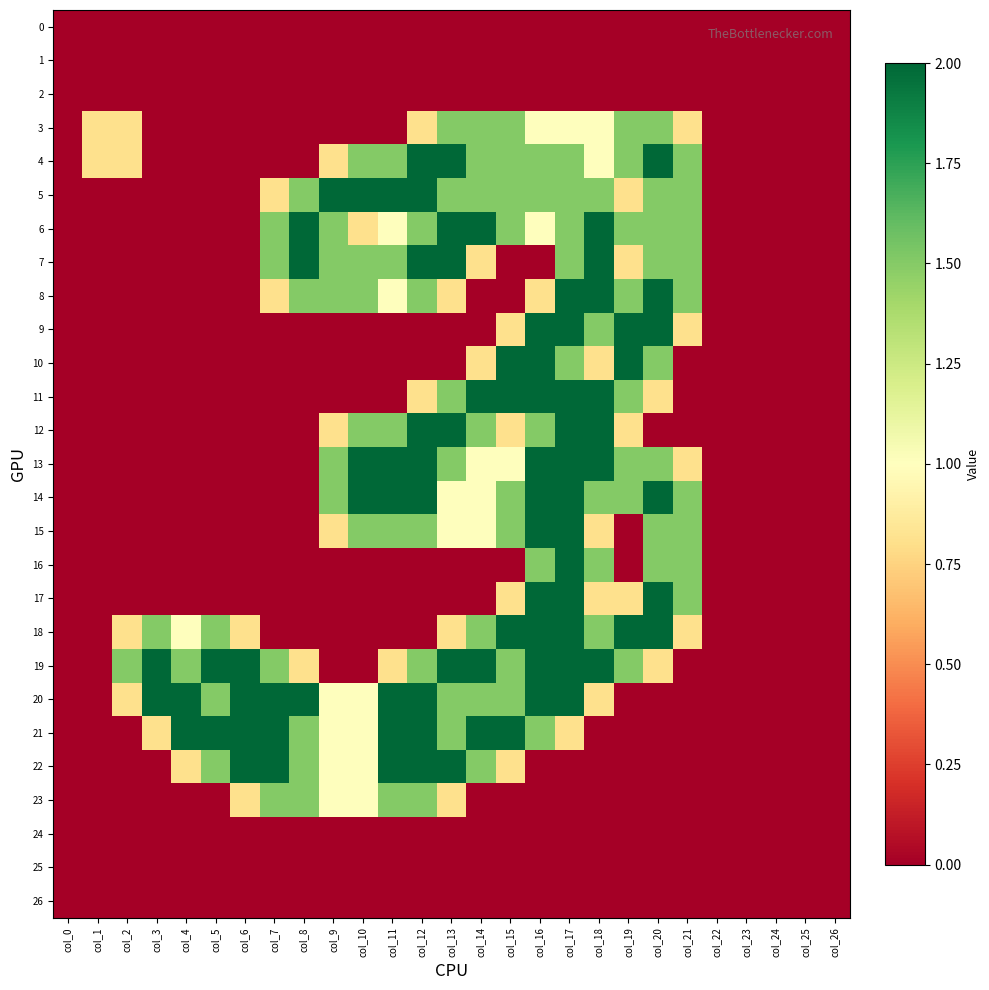

At how many categories does at least one series exceed 0?

21